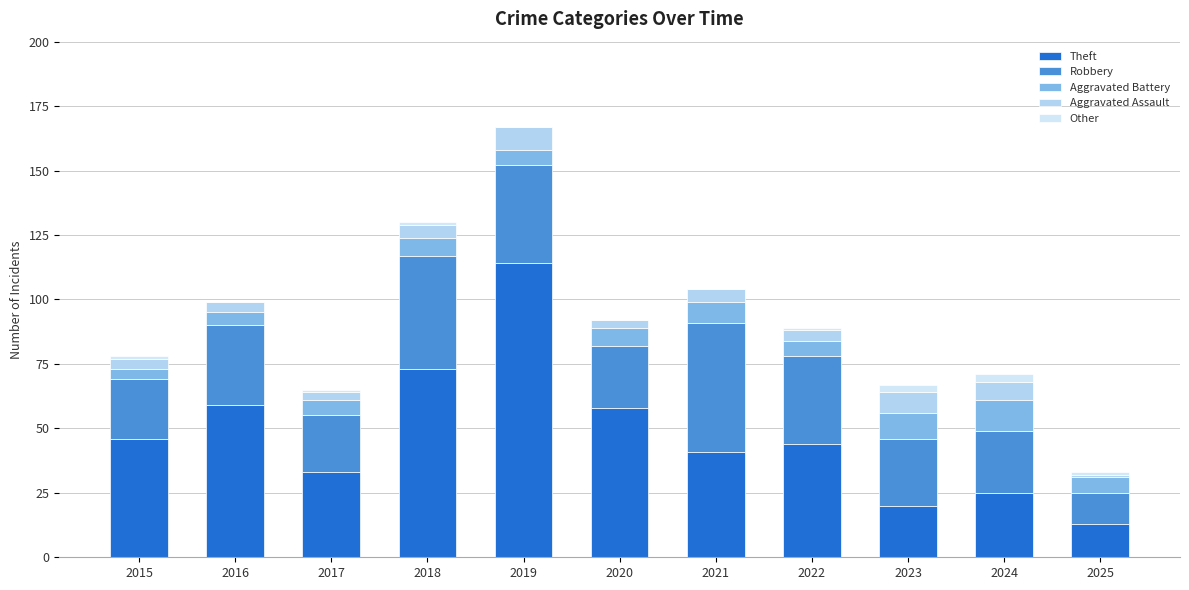

What are all the series names shown in the legend?

Theft, Robbery, Aggravated Battery, Aggravated Assault, Other